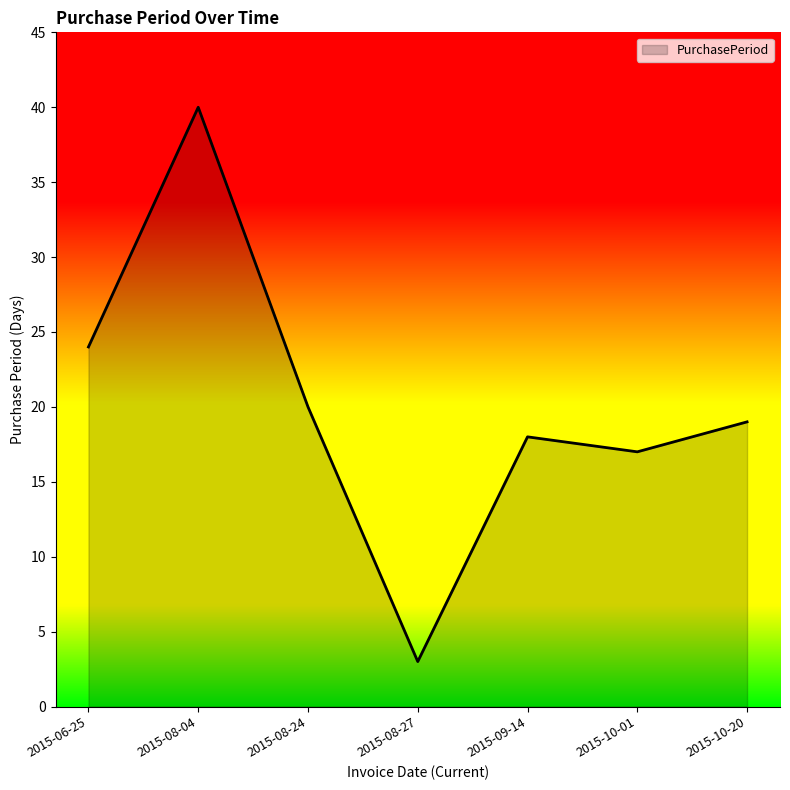

What is the difference between the maximum and minimum values?

37